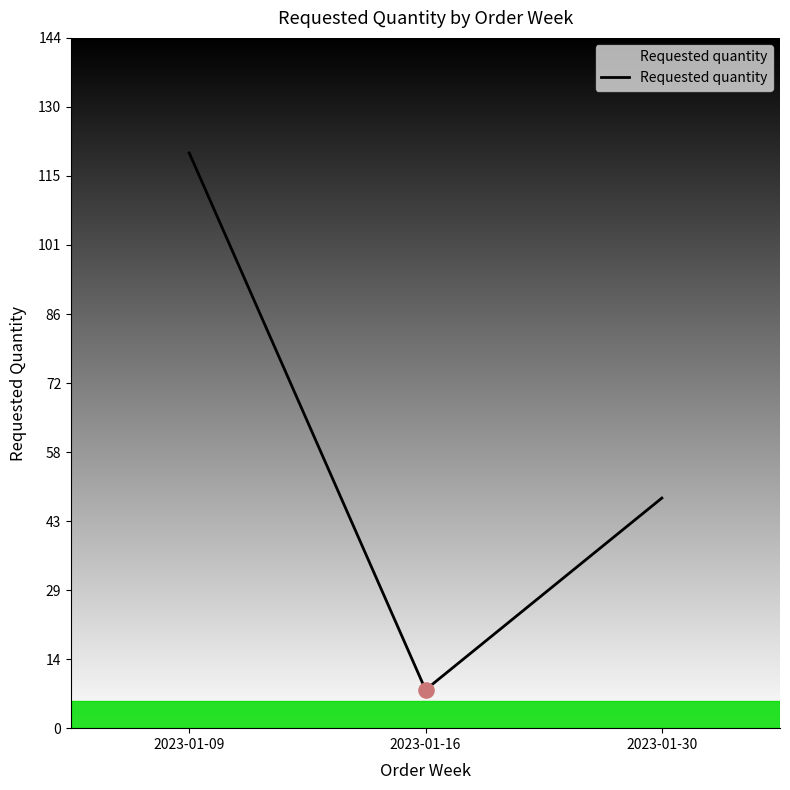

What is the change in value from 2023-01-16 to 2023-01-30?

+40